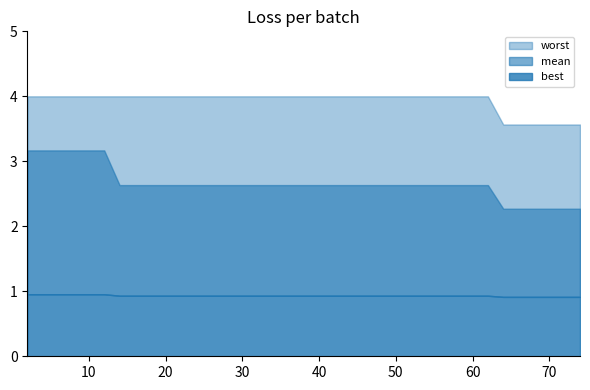

How many lines are shown in the chart?

3